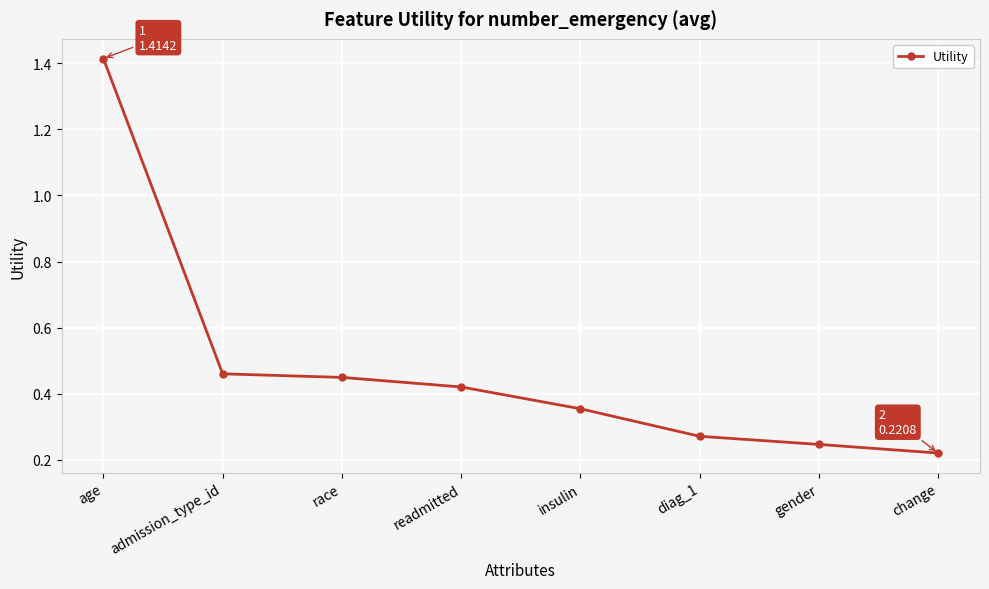

What is the difference between the maximum and minimum values?

1.2